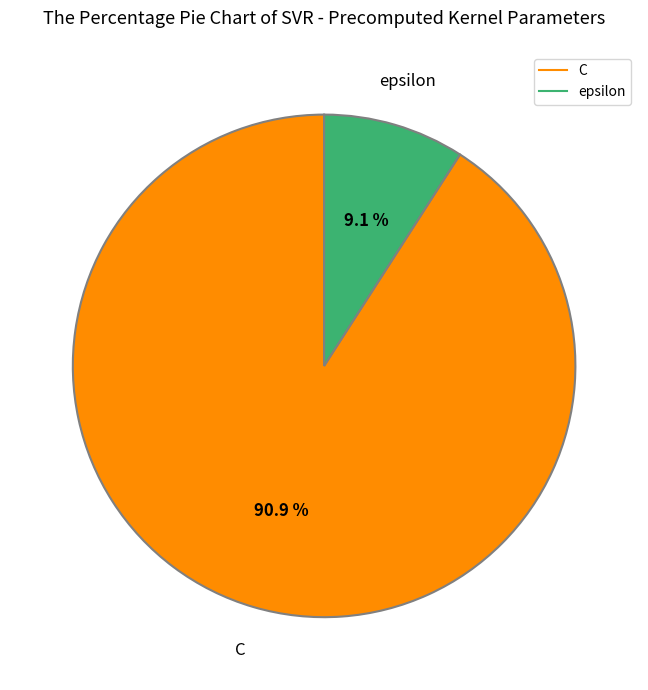

Count the number of slices in the pie.

2